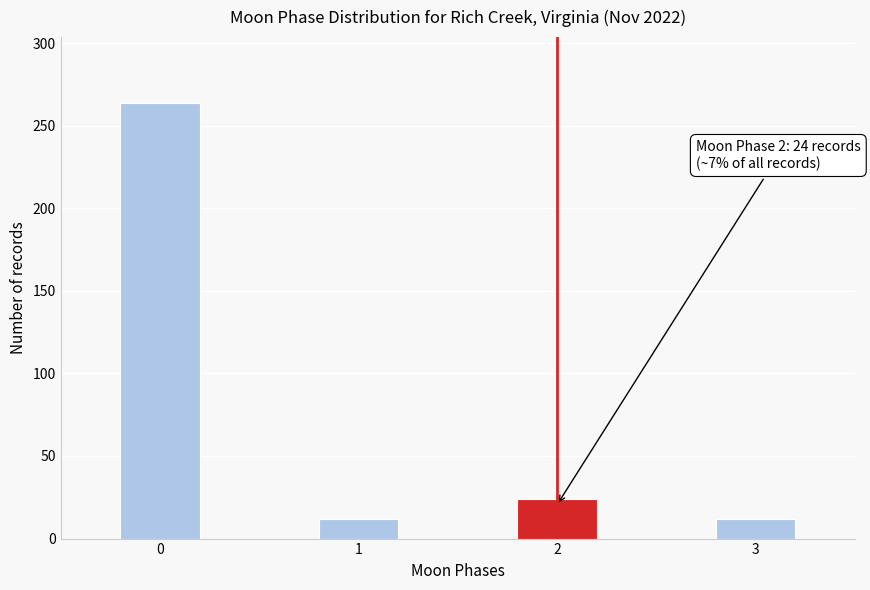

Reading right to left, list all the values displayed in this chart.

12	24	12	264